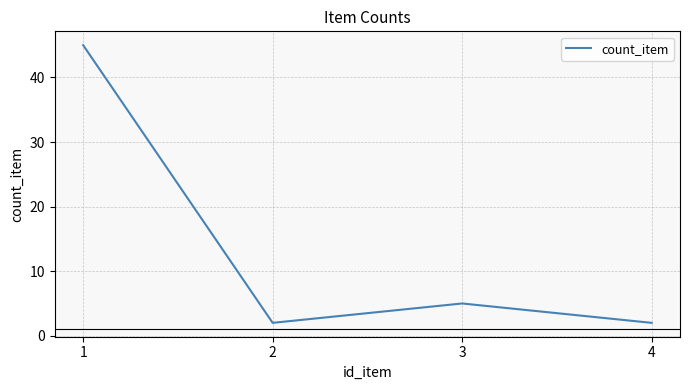

What is the maximum value shown in the chart?

45